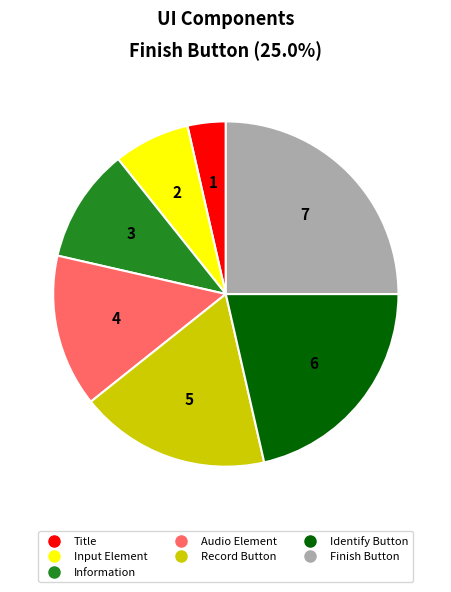

What is the ratio of the value at Finish Button to the value at Information?

2.3